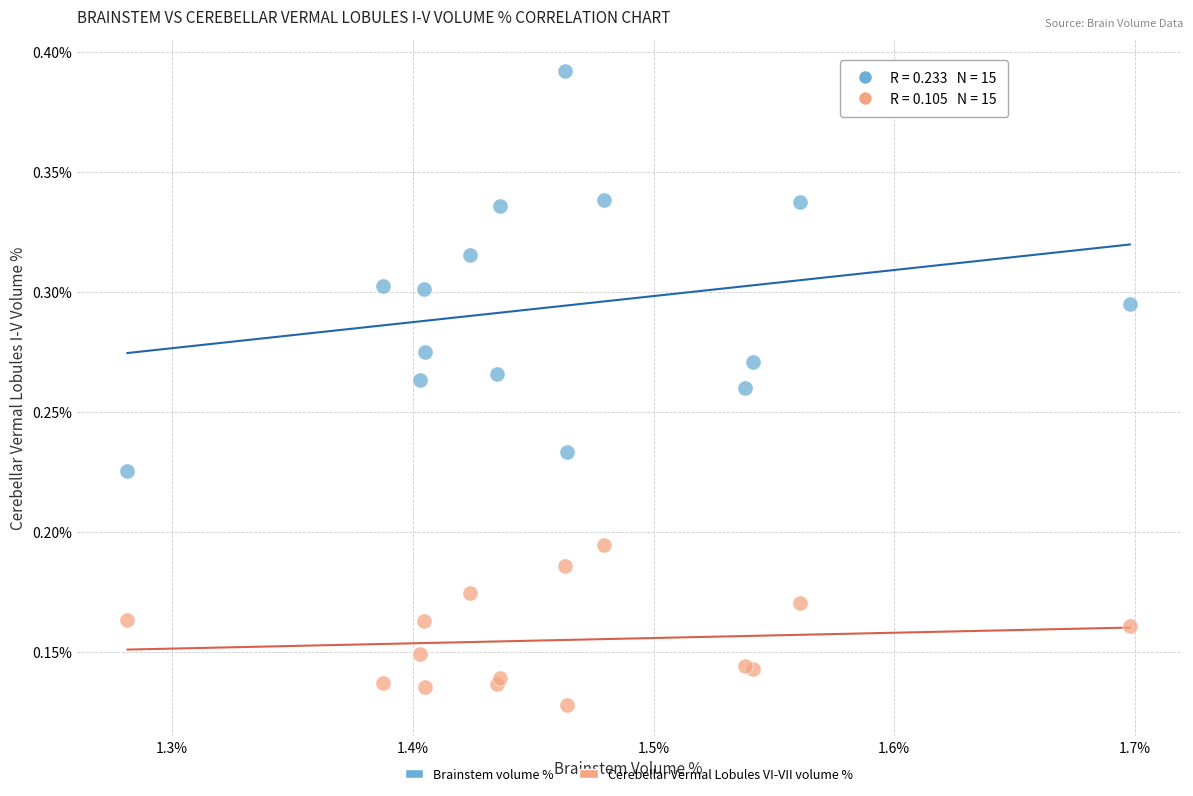

Which series has the largest Y range (max minus min)?

Brainstem volume %